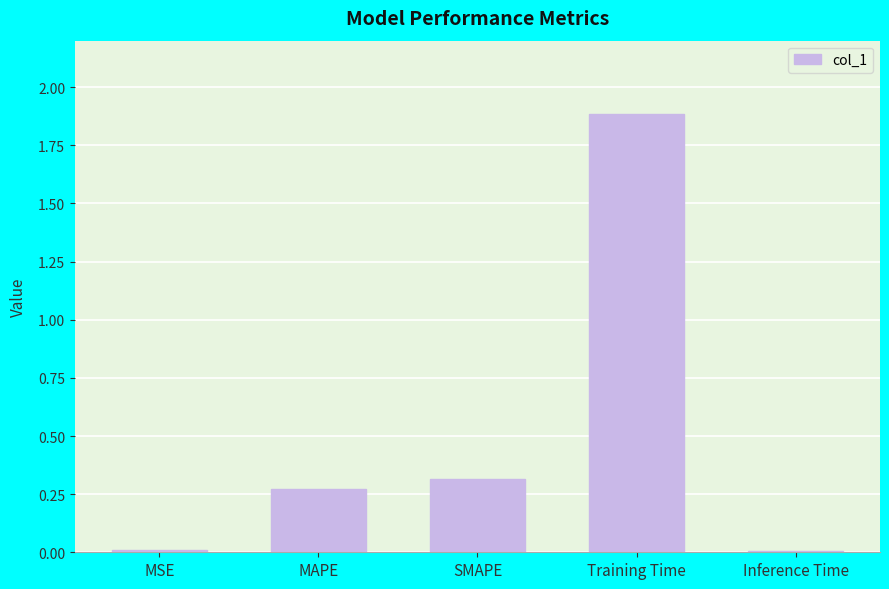

What is the sum of the values at Training Time and SMAPE?

2.2